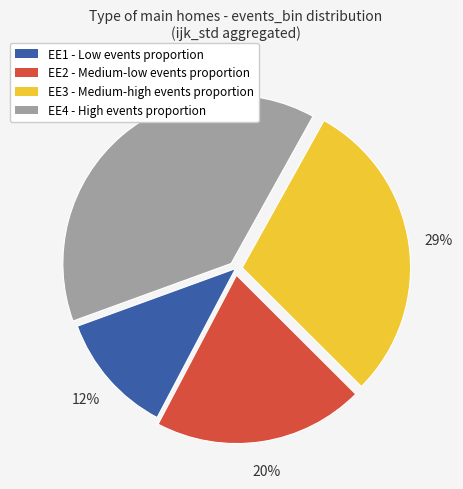

Count the number of slices in the pie.

4